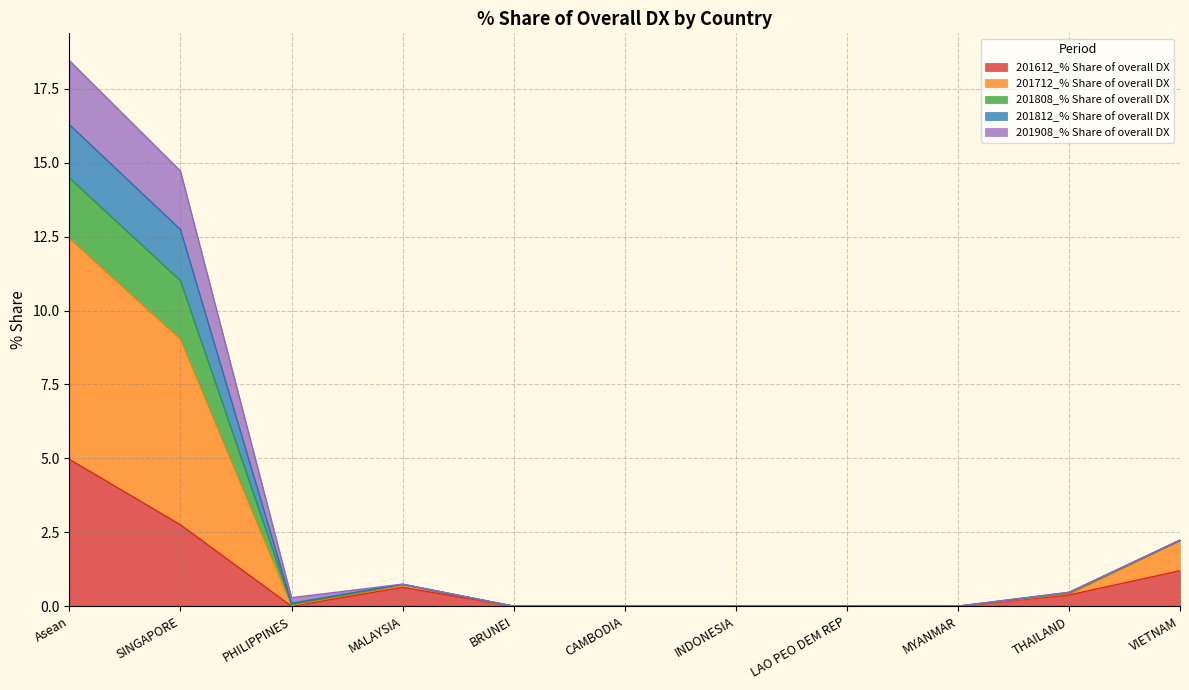

The value of 201712_% Share of overall DX at MYANMAR is 0.0. True or false?

True